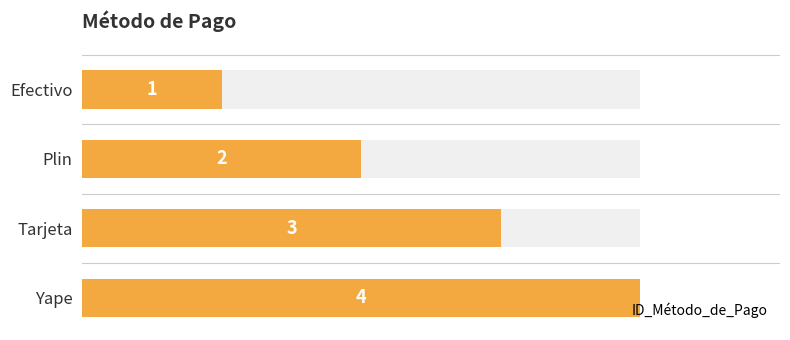

How many categories are shown in the chart?

4